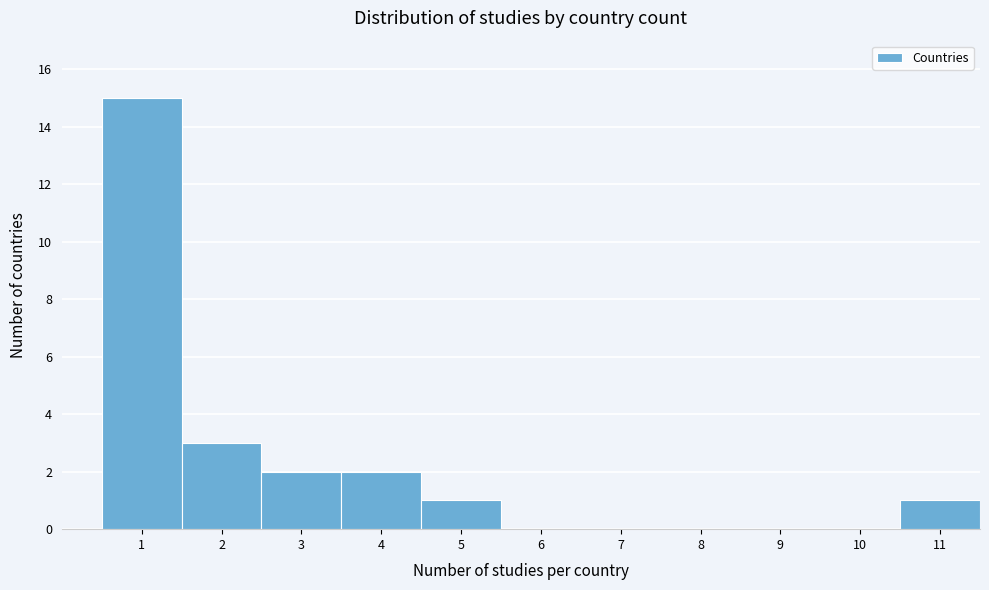

Reading left to right, what are all the values shown in this chart?

1=15	2=3	3=2	4=2	5=1	6=0	7=0	8=0	9=0	10=0	11=1